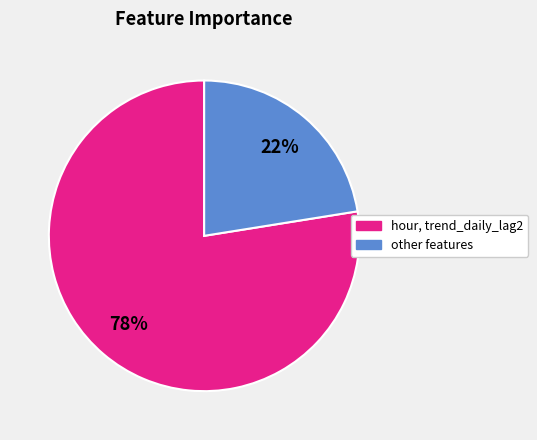

Does any single category account for the majority?

Yes